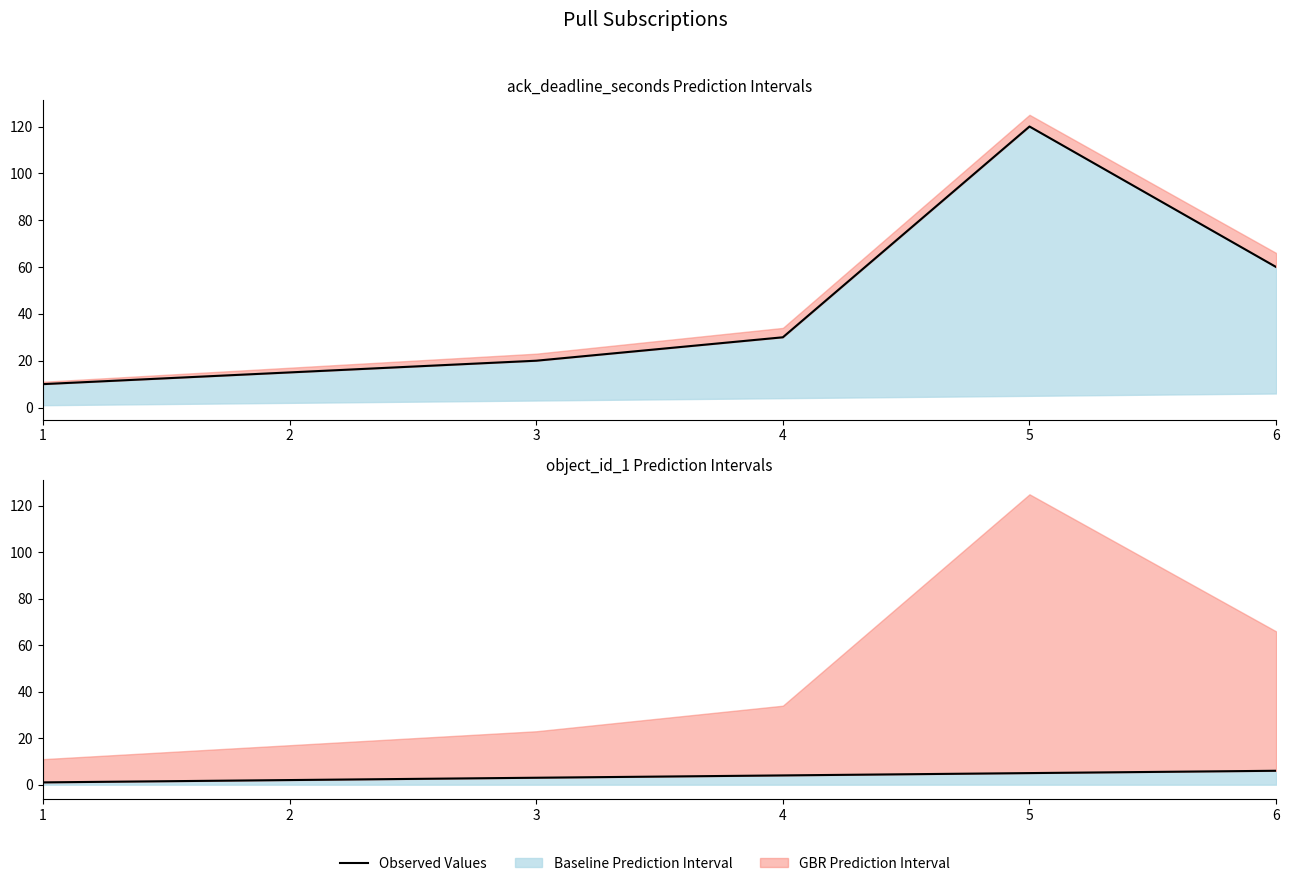

Count the values in the range 2 to 5.

4